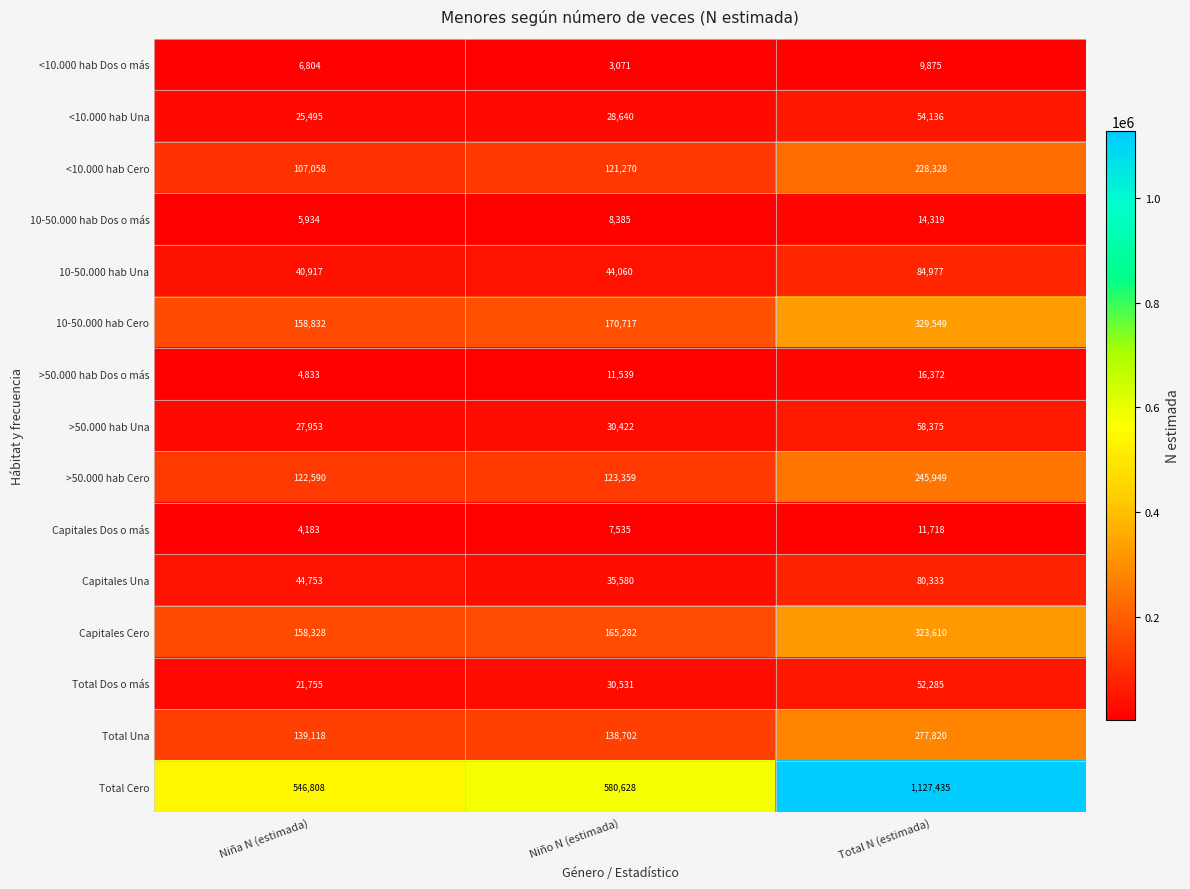

How many categories are shown in the chart?

3